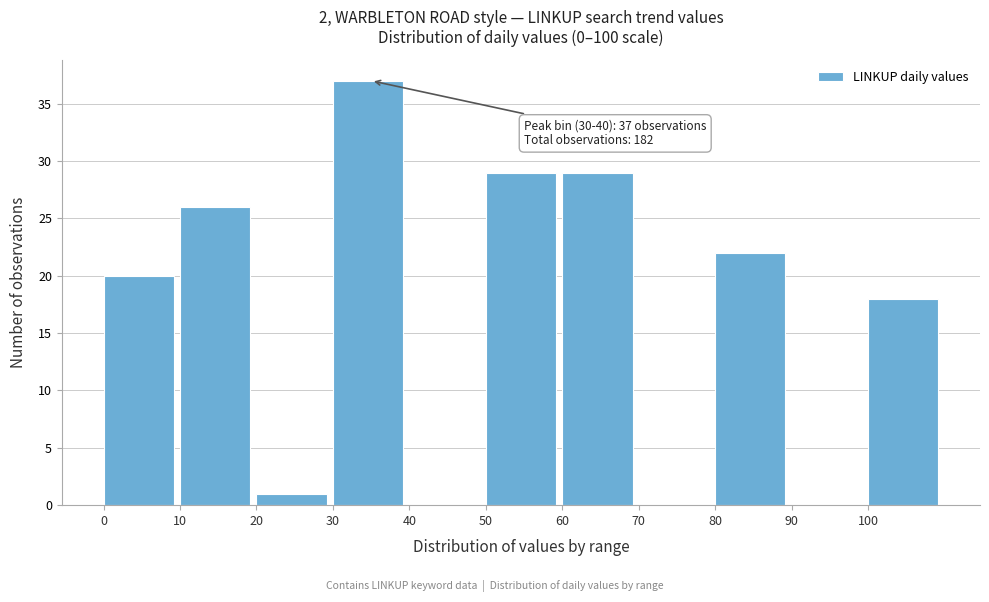

Which range on the x-axis has the tallest bar?

30 to 40